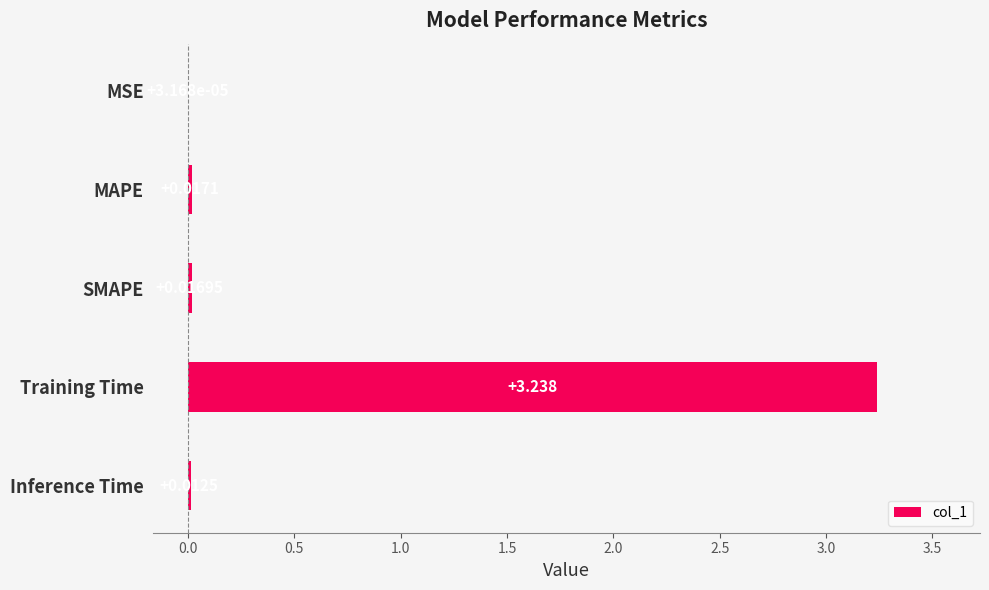

At which category does the chart reach its peak across all series?

Training Time